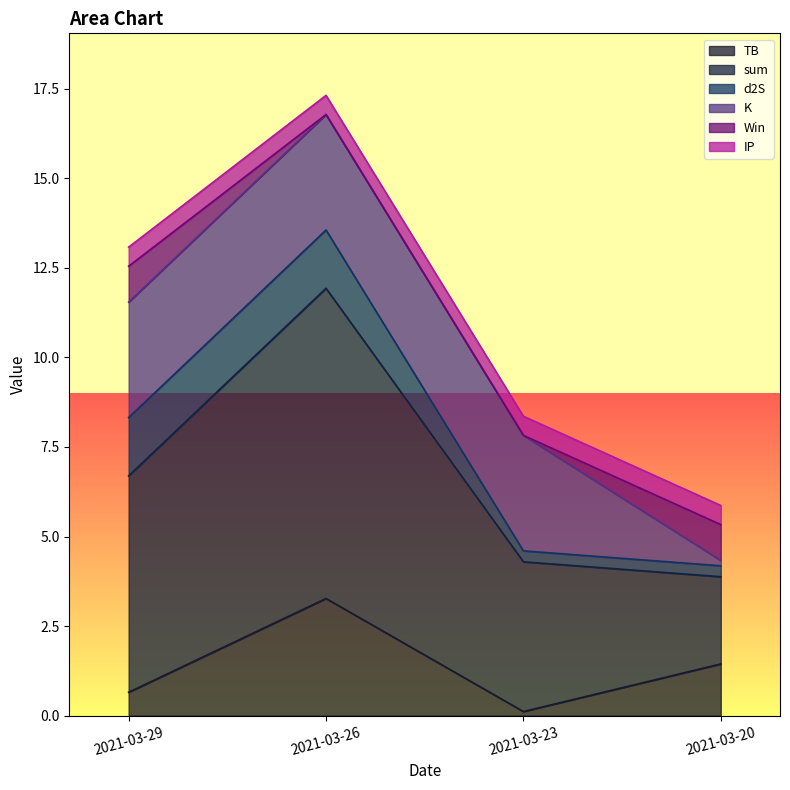

True or false: TB has a value of 0.1 at 2021-03-23.

True